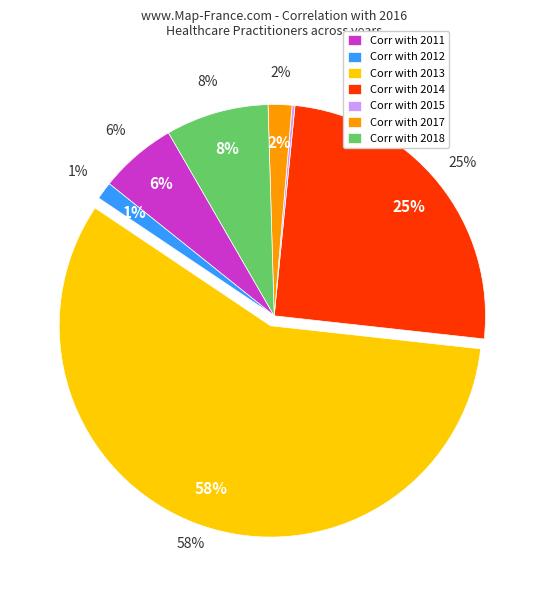

Combined, what portion of the pie is 2014 and 2013?

82.8%